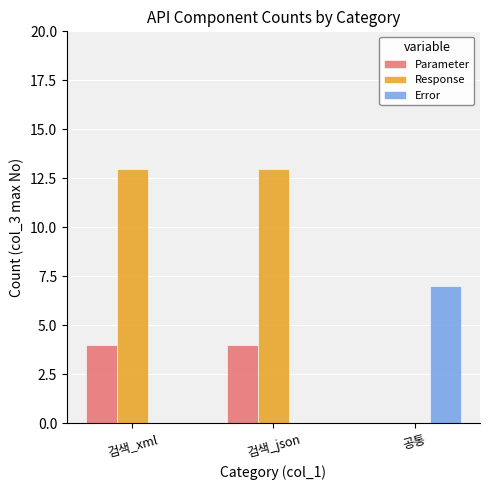

What is the average value of the Response series?

9